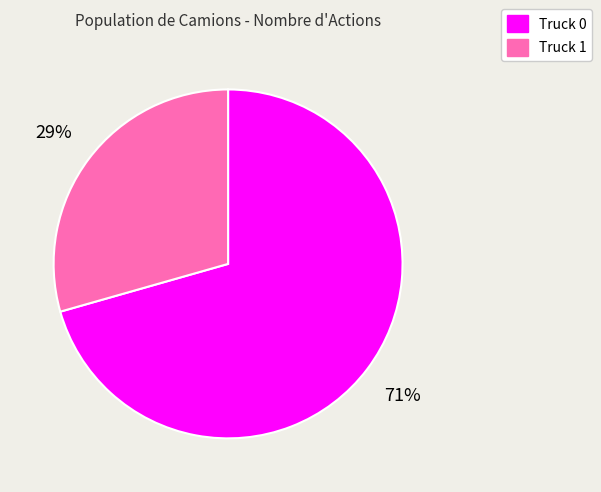

To the nearest percent, what is the combined percentage of Truck 1 and Truck 0?

100%